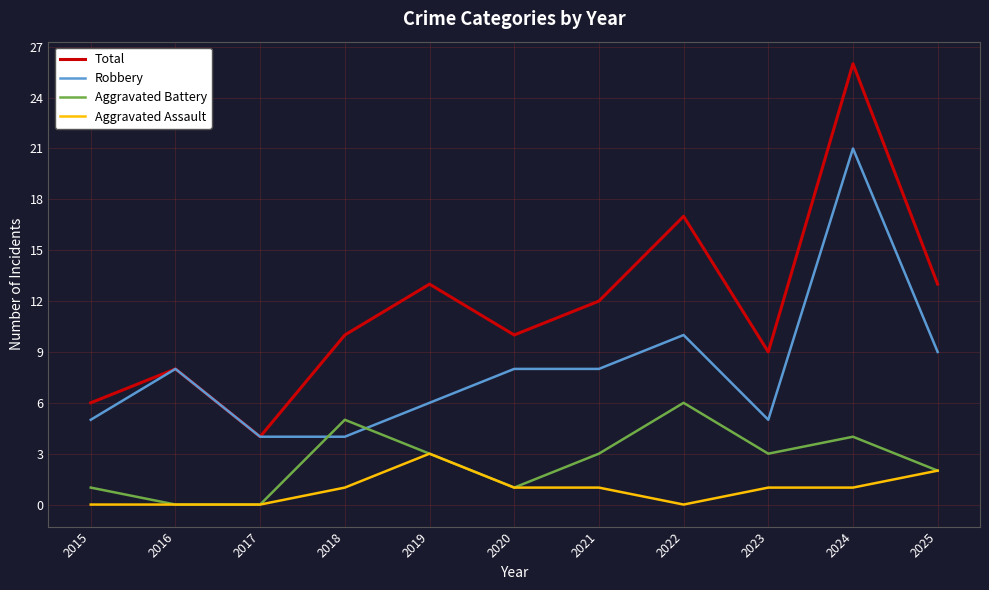

Which series has the largest range (max minus min)?

Total